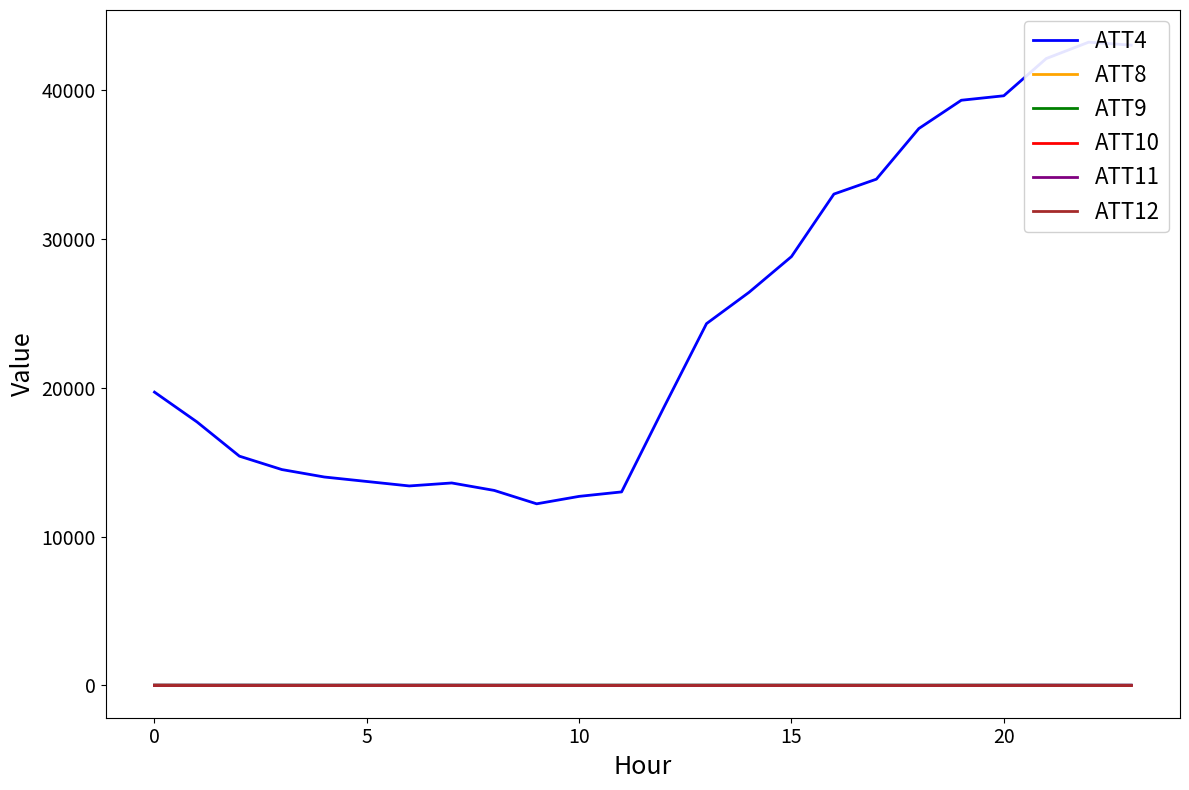

The ATT8 series shows 6.2 at 7. True or false?

True